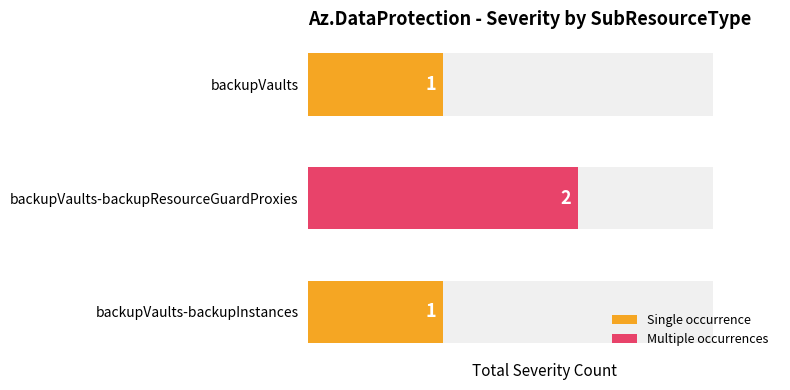

What is the smallest value displayed?

1